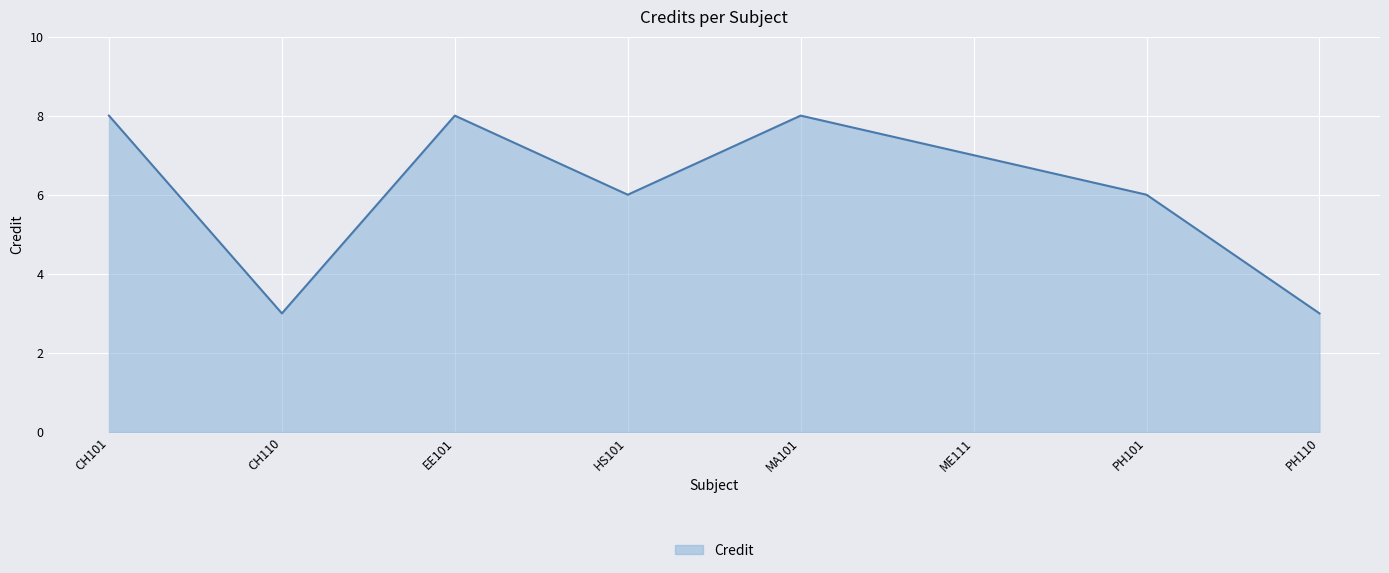

What is the smallest value displayed?

3